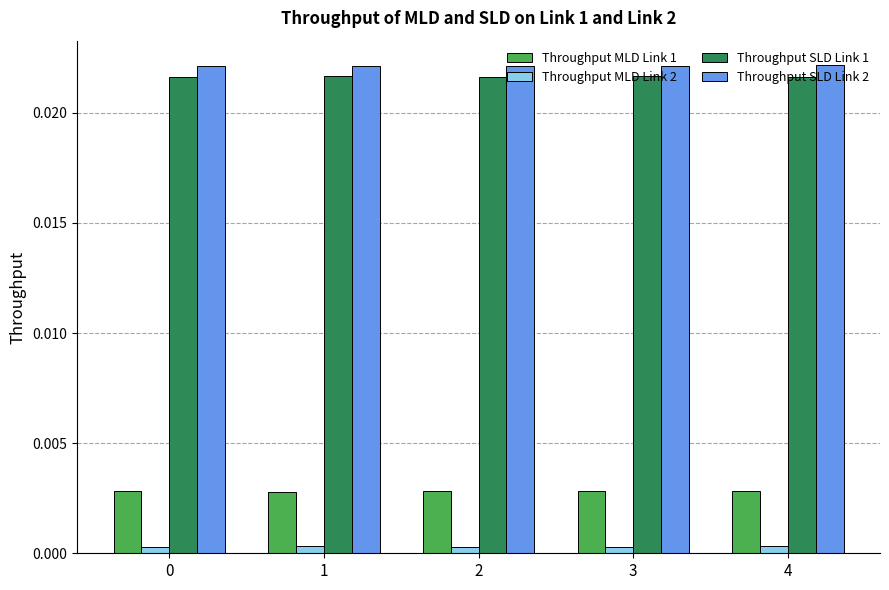

Is the value of Throughput MLD Link 2 at 1 greater than the value of Throughput MLD Link 1 at 1?

No